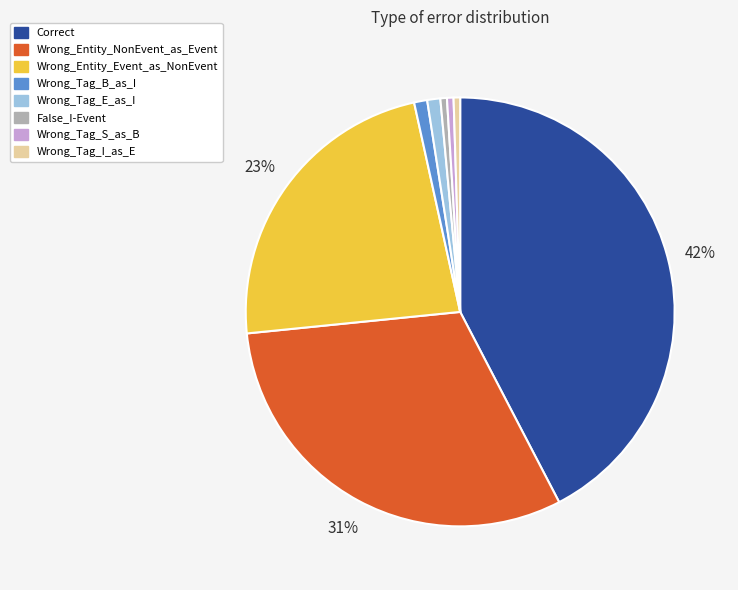

Which slice is the largest?

Correct